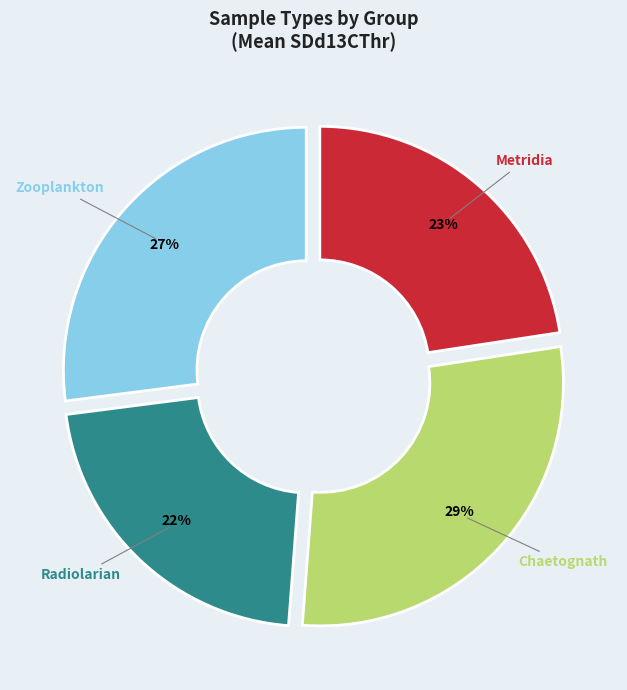

Count the number of slices in the pie.

4